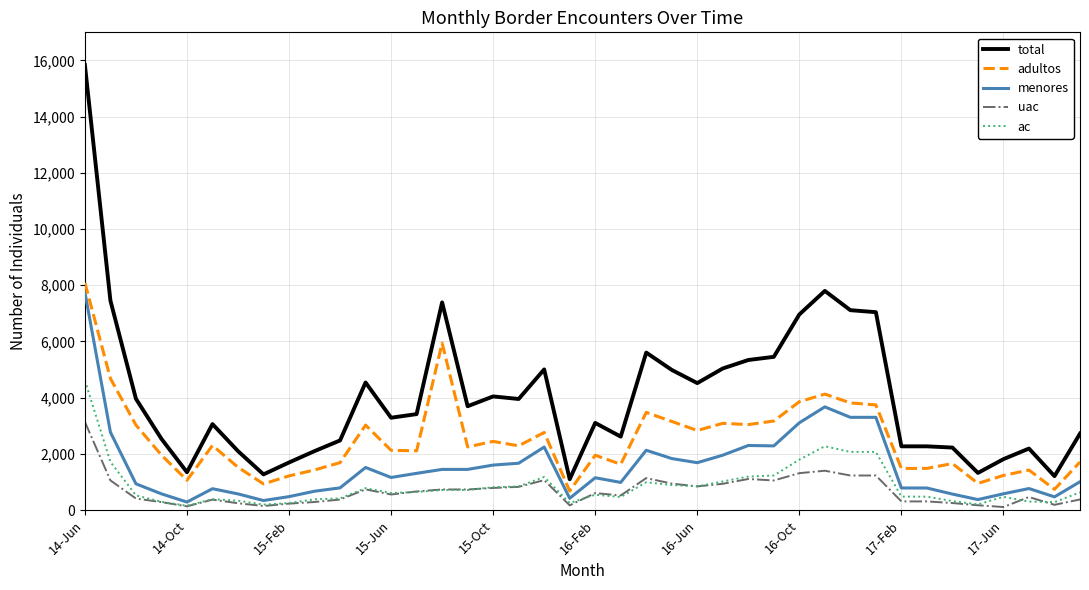

True or false: adultos and ac intersect in this chart.

False